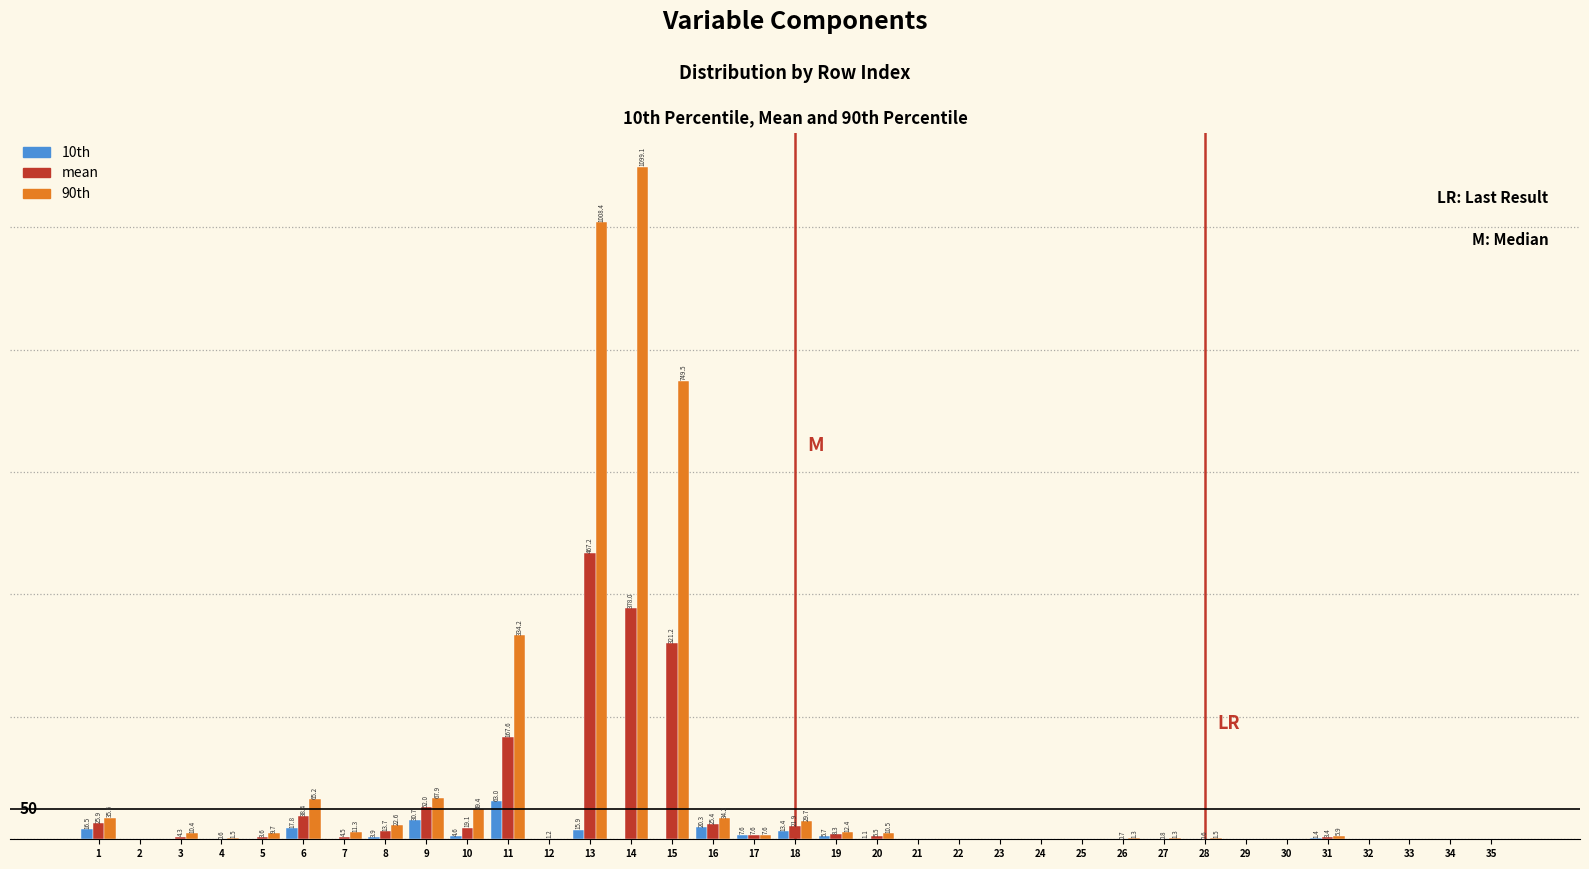

Which series has the largest total across all categories?

90th